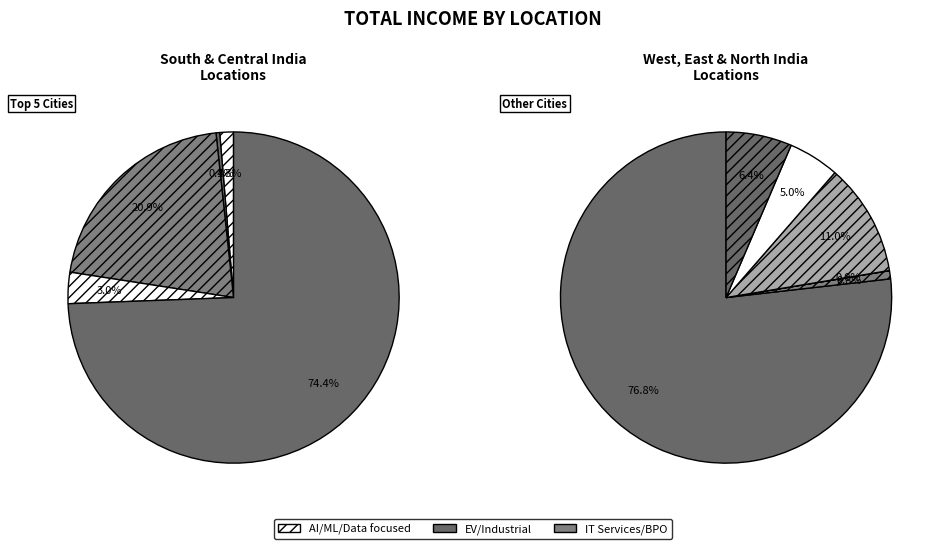

Which series has the largest range (max minus min)?

EV & Industrial